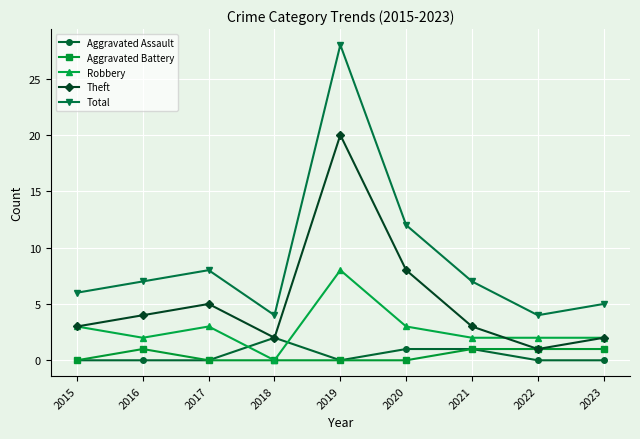

How many lines are shown in the chart?

5